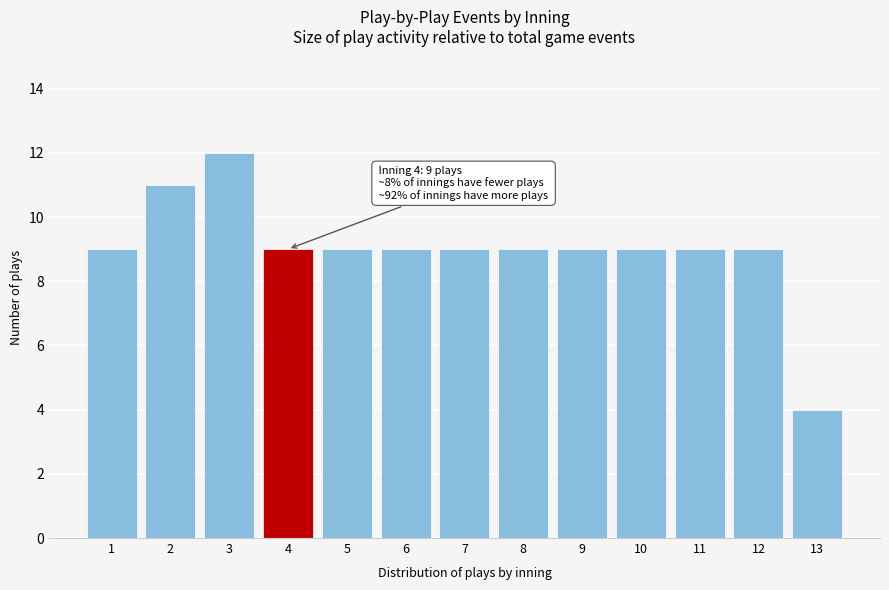

Reading left to right, transcribe all the data shown in this chart.

1=9	2=11	3=12	4=9	5=9	6=9	7=9	8=9	9=9	10=9	11=9	12=9	13=4